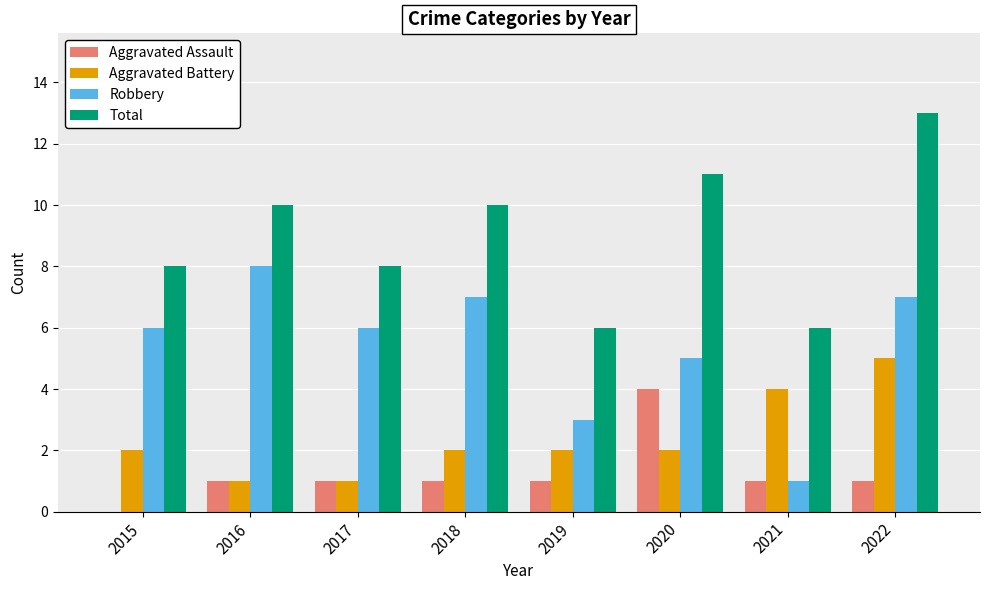

Which series has the largest total across all categories?

Total